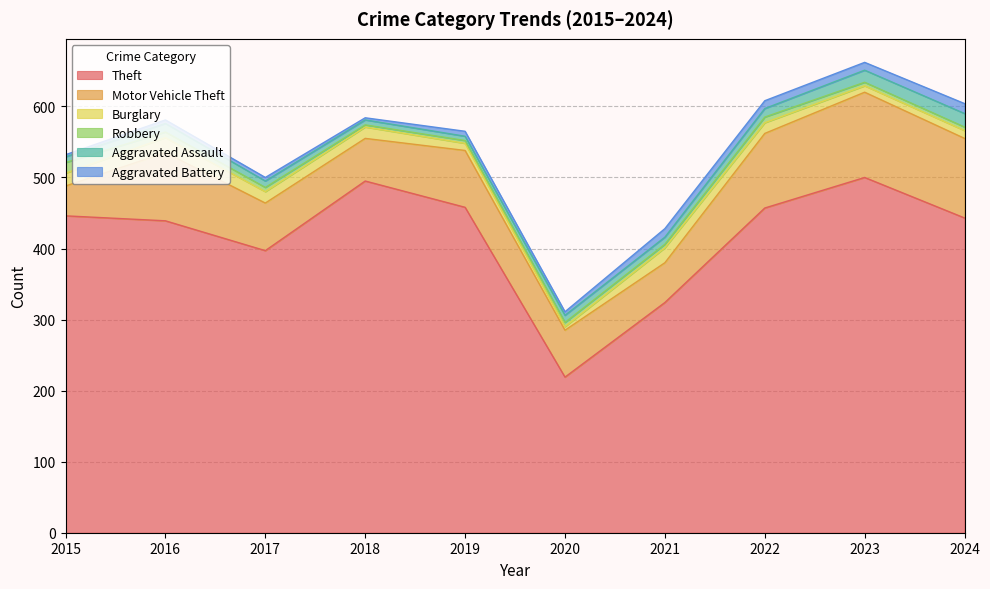

True or false: Robbery has more than 2 points higher than both neighbors.

False